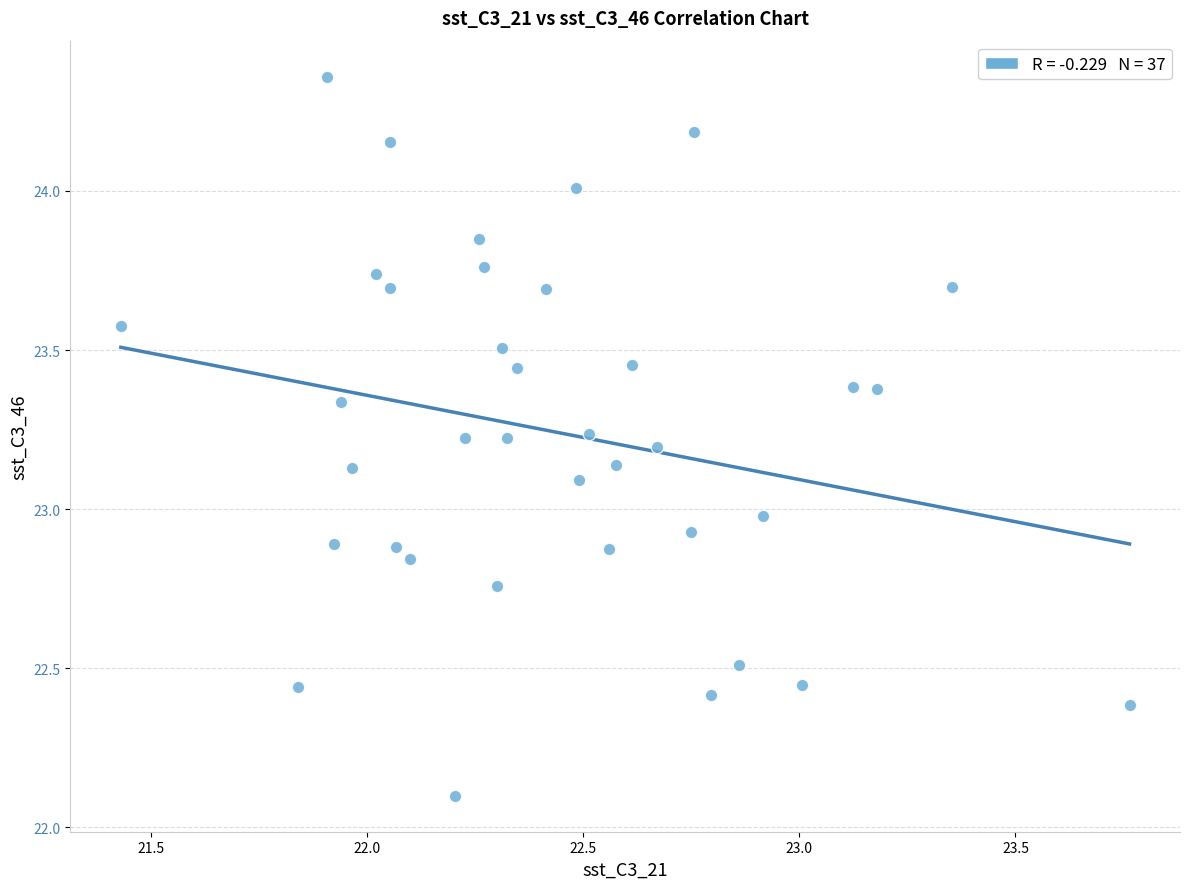

What is the range of X values (max minus min)?

2.3